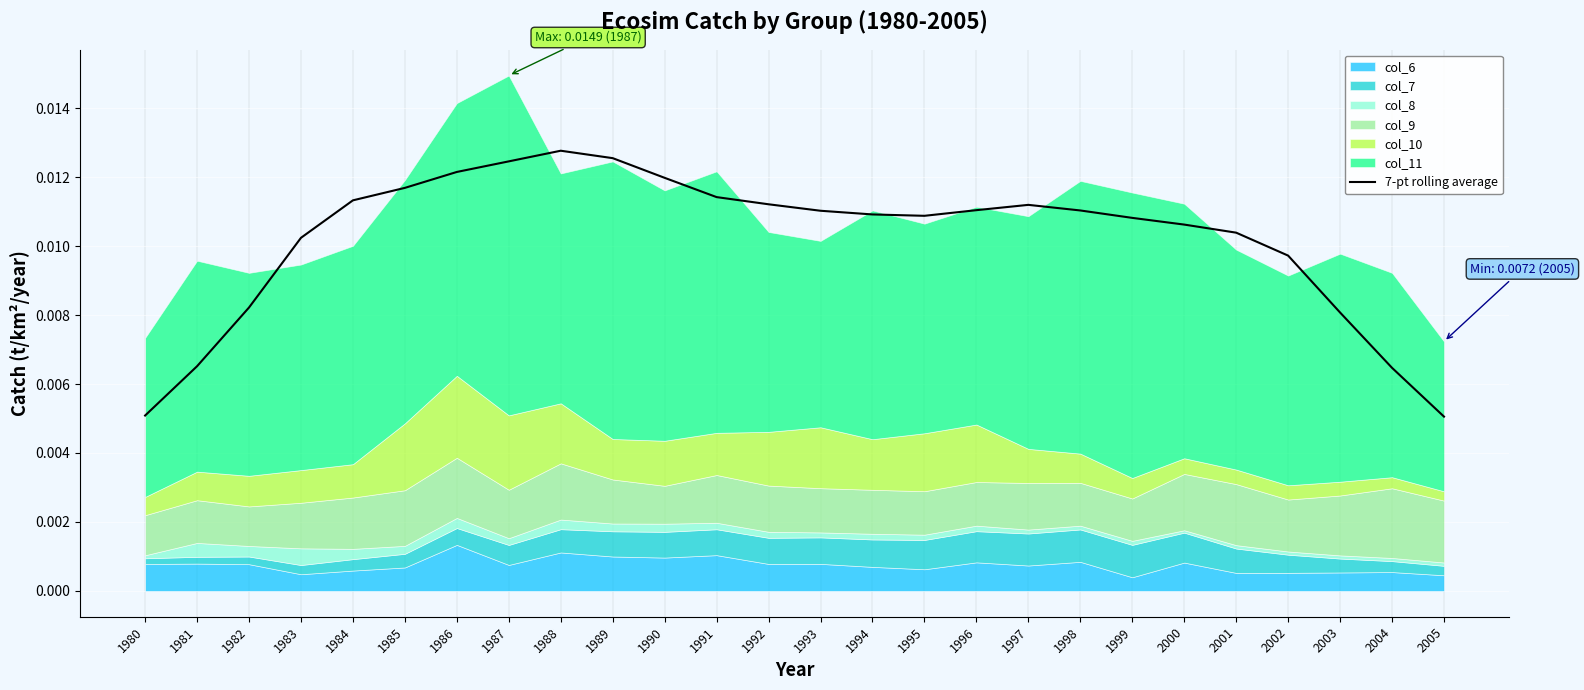

At which category does the chart reach its minimum across all series?

2005